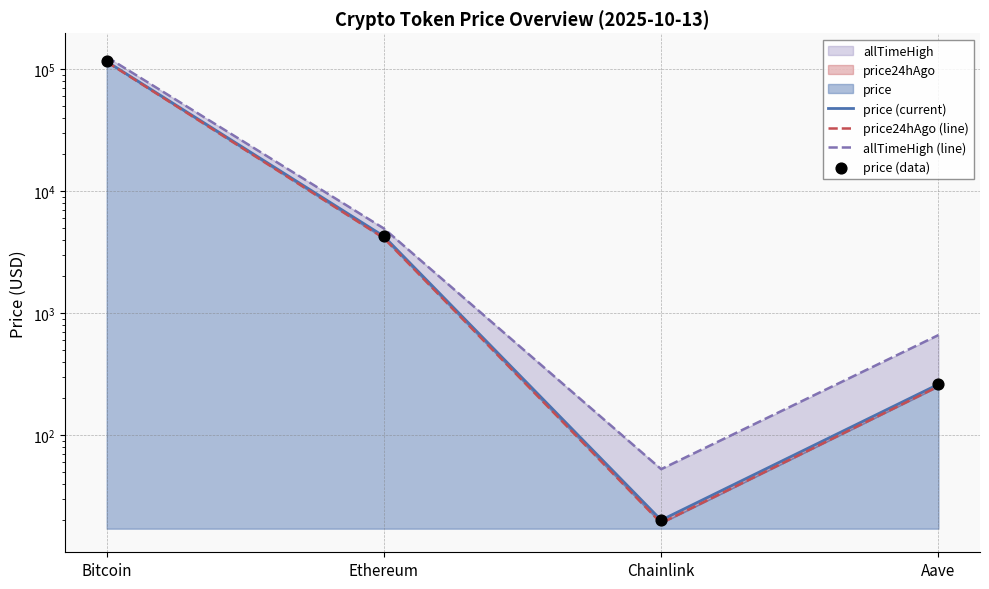

At which category is the sum across all series the highest?

Bitcoin